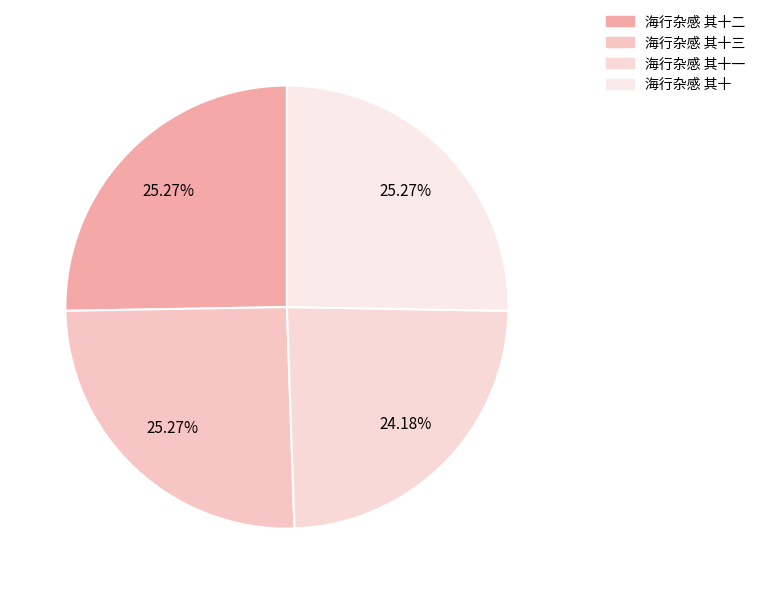

Which slice is the smallest?

海行杂感 其十一